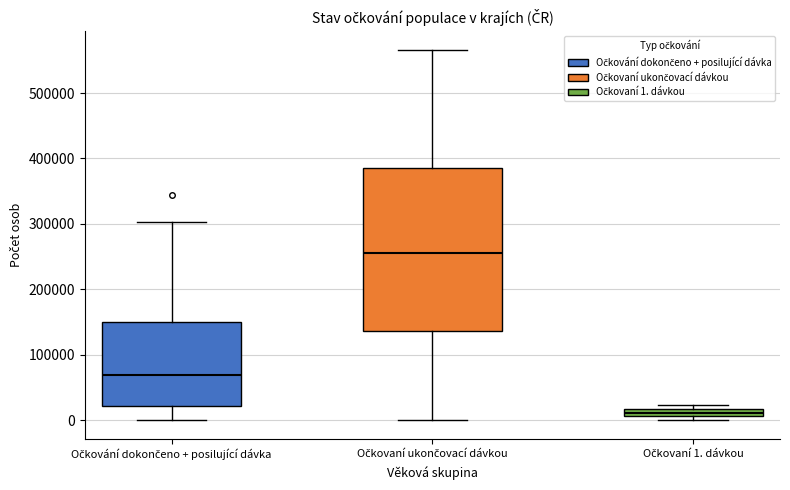

Where is the lower edge of the box for Očkovaní 1. dávkou on the y-axis? The values are not printed on the chart, so give them approximately, as read against the axis.

10000